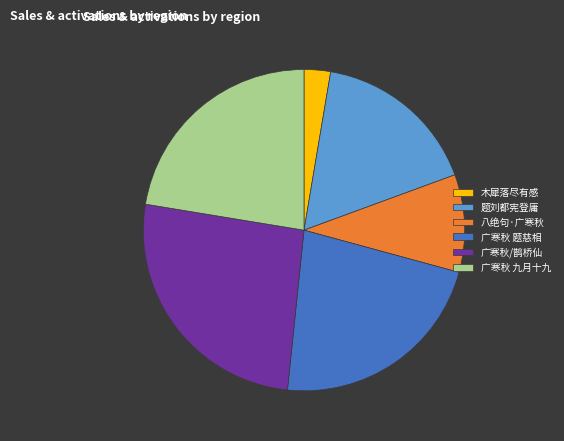

Is there a majority slice in this chart?

No